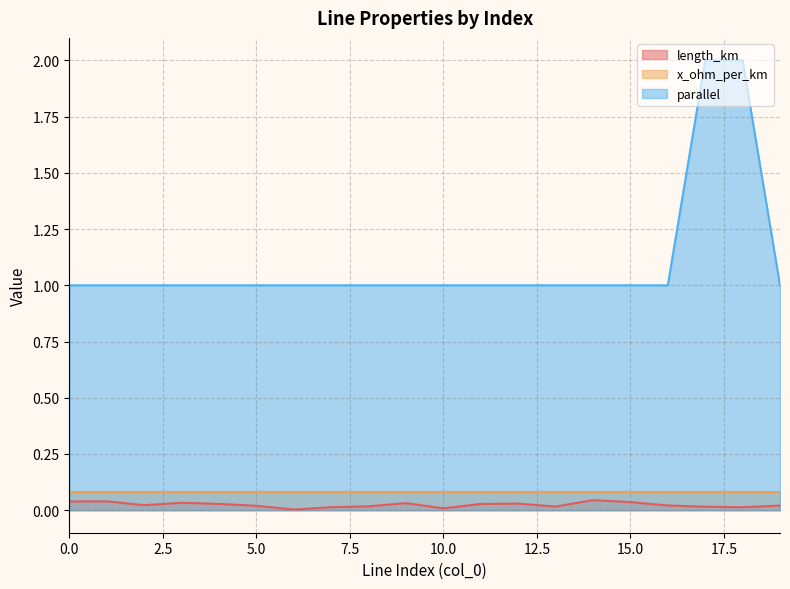

Rank the series by their maximum value, from lowest to highest.

length_km, x_ohm_per_km, parallel